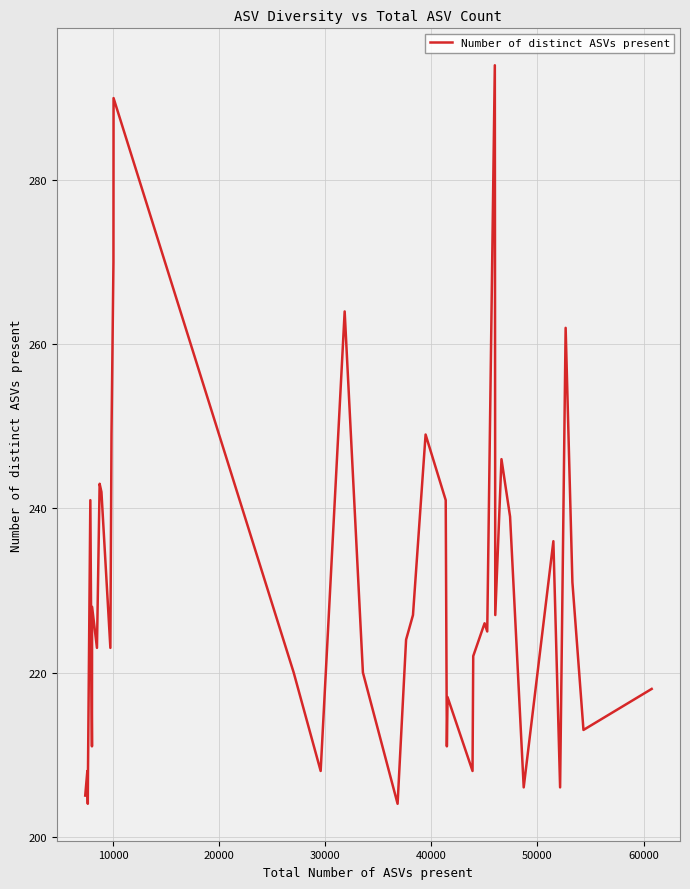

What is the minimum value shown in the chart?

204